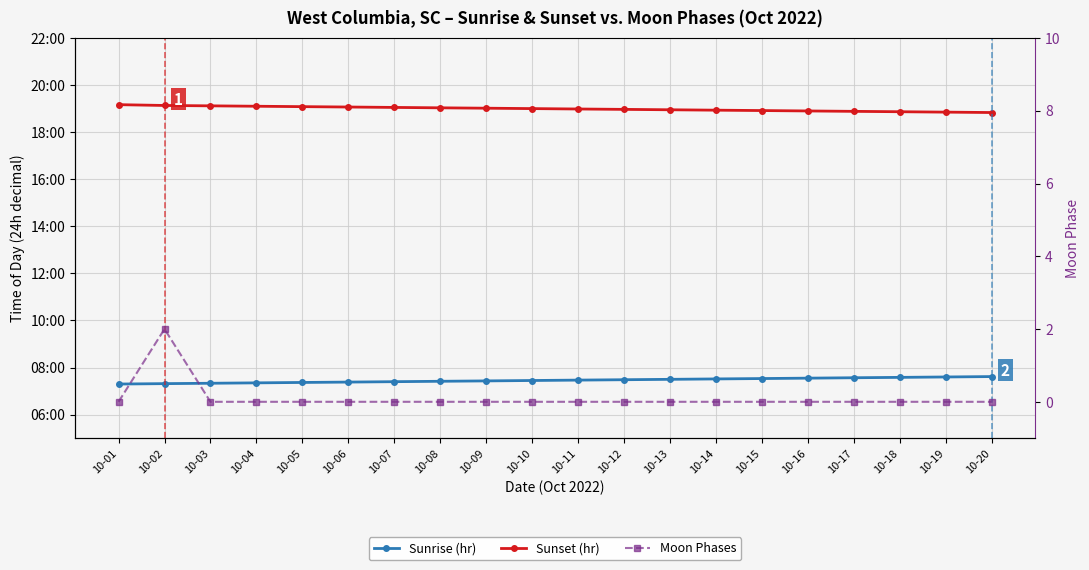

What are all the series names shown in the legend?

Sunrise (hr), Sunset (hr), Moon Phases